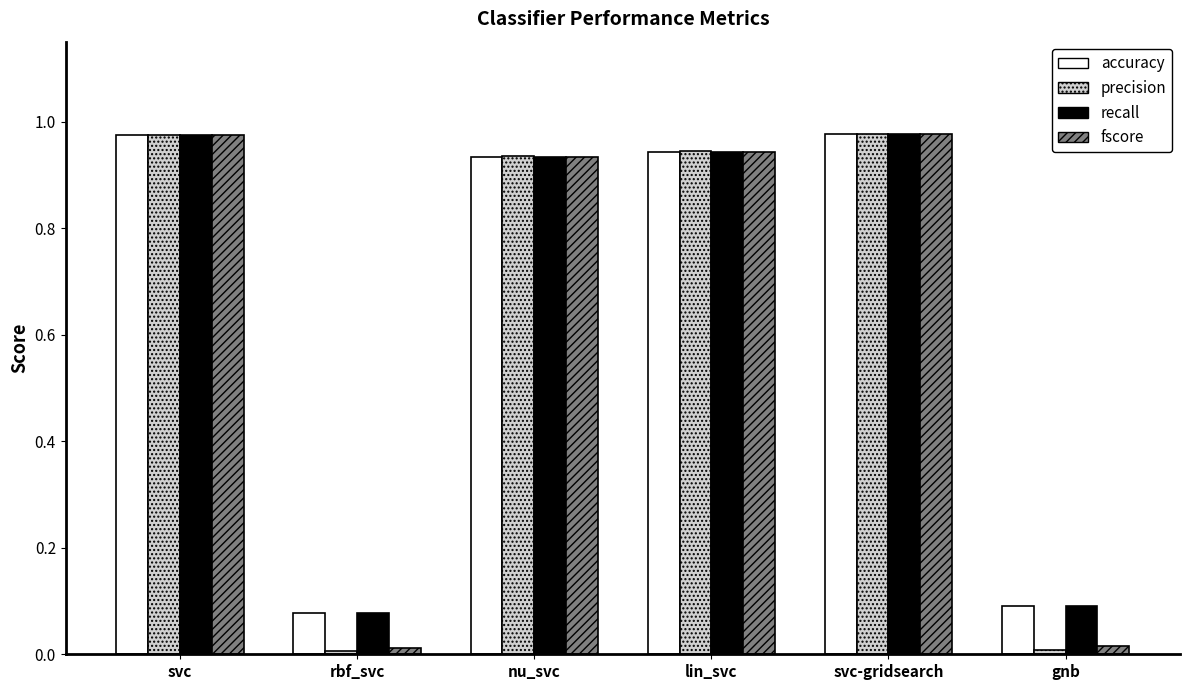

What are all the series names shown in the legend?

accuracy, precision, recall, fscore